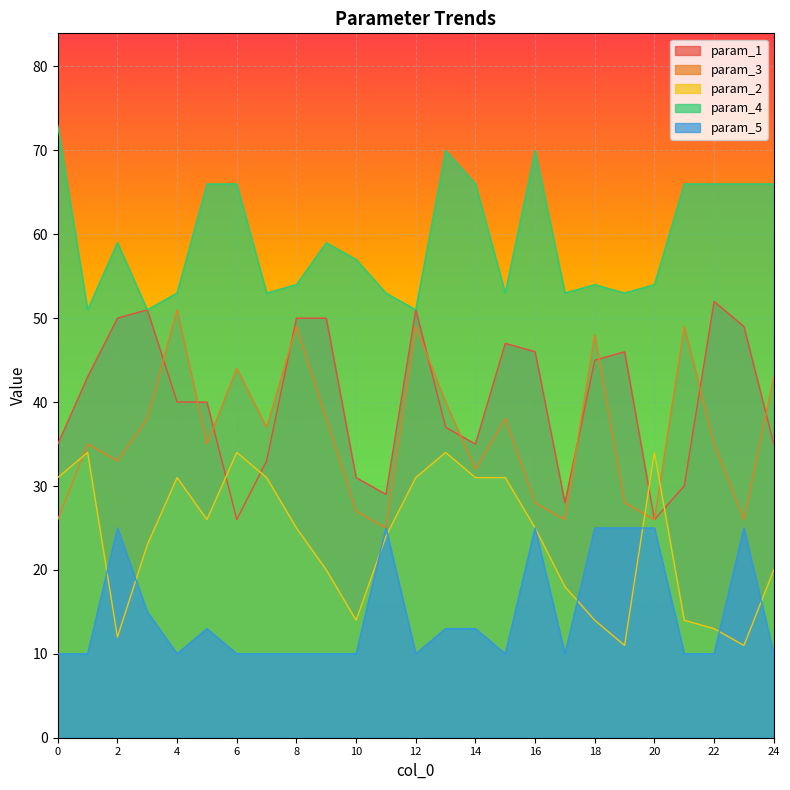

Is the value of param_5 at 20 greater than the value of param_2 at 20?

No